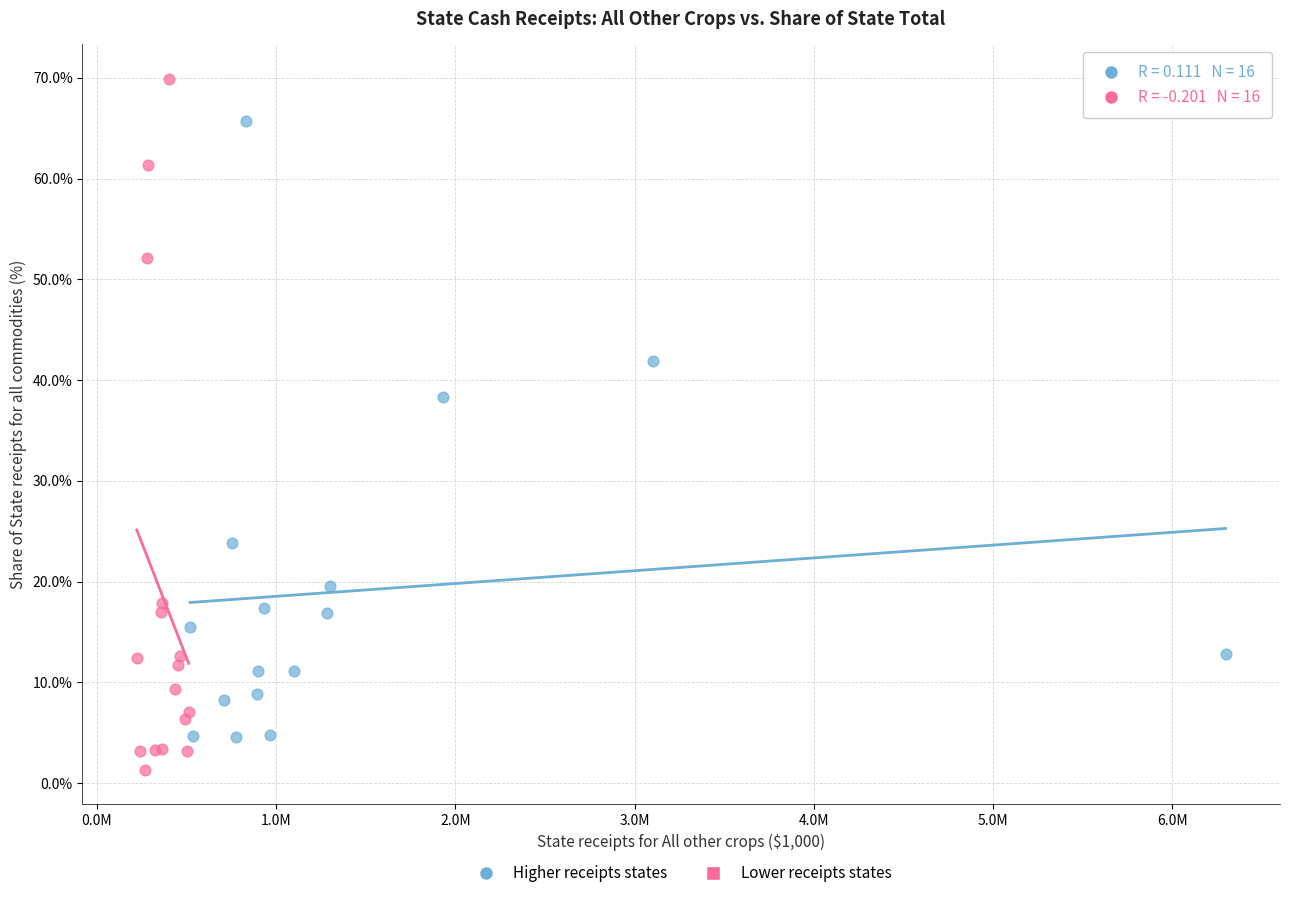

Which series has the widest spread of Y values?

Lower receipts states